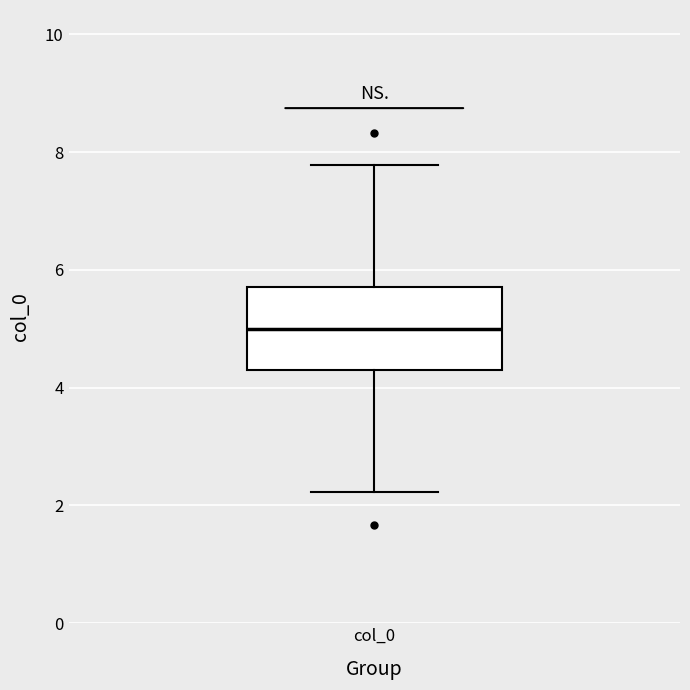

Read this box plot against the y-axis: the position of the median line, the range covered by the box, and the ends of both whiskers. The values are not printed on the chart, so give them approximately, as read against the axis.

median 5.0, box 4.2 to 5.8, whiskers 2.2 to 7.8